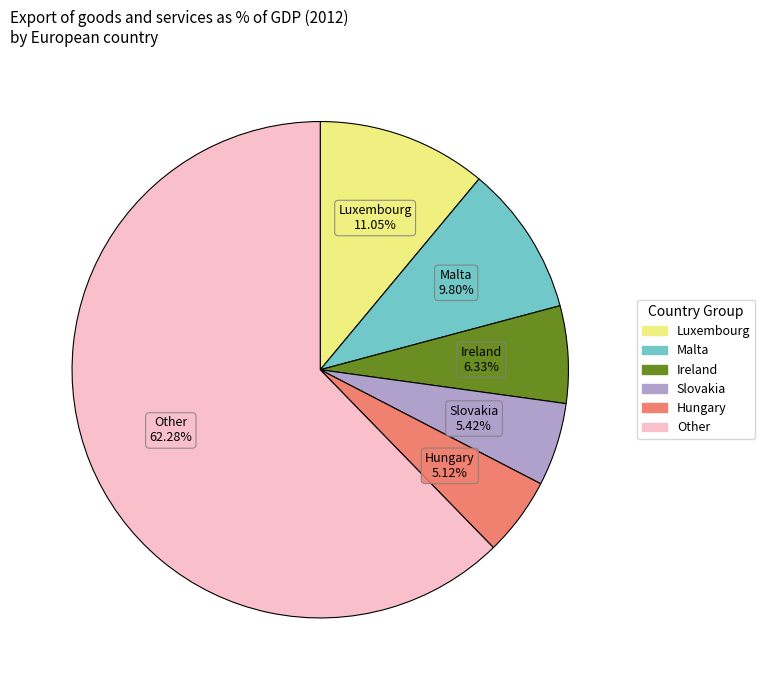

Count the number of slices in the pie.

6